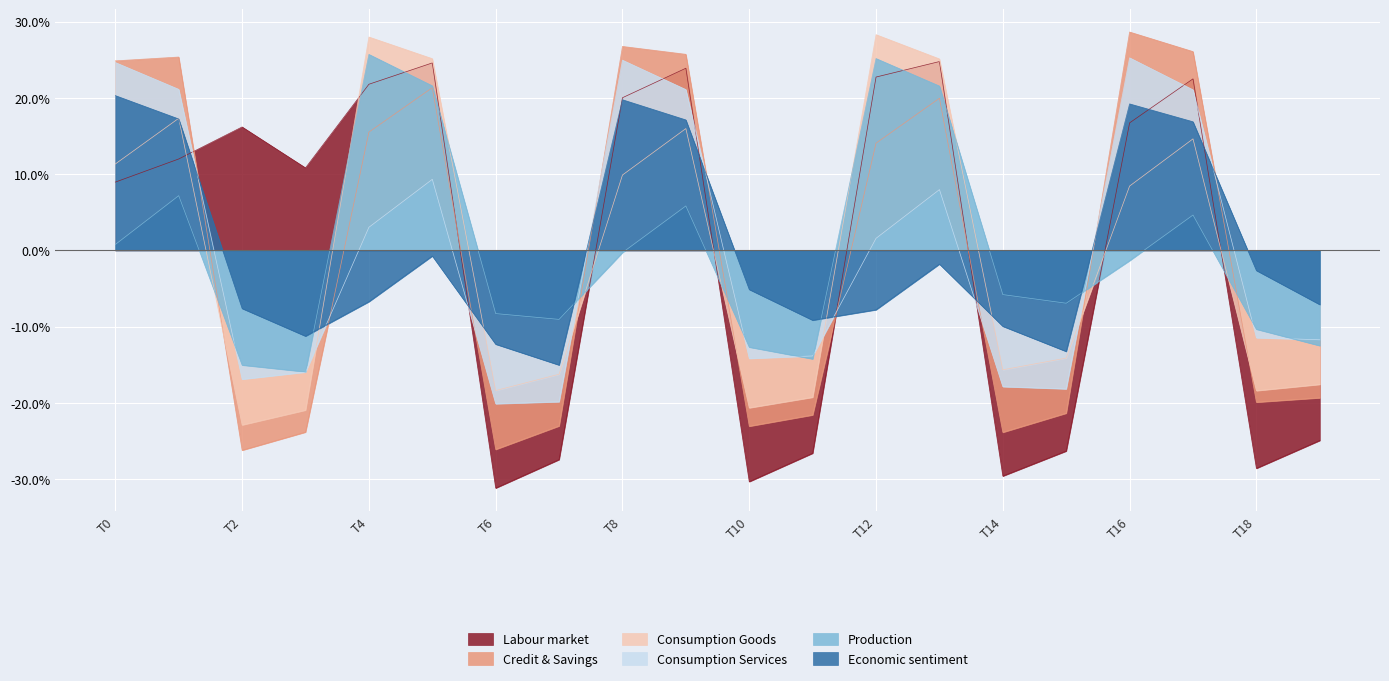

How many lines are shown in the chart?

6